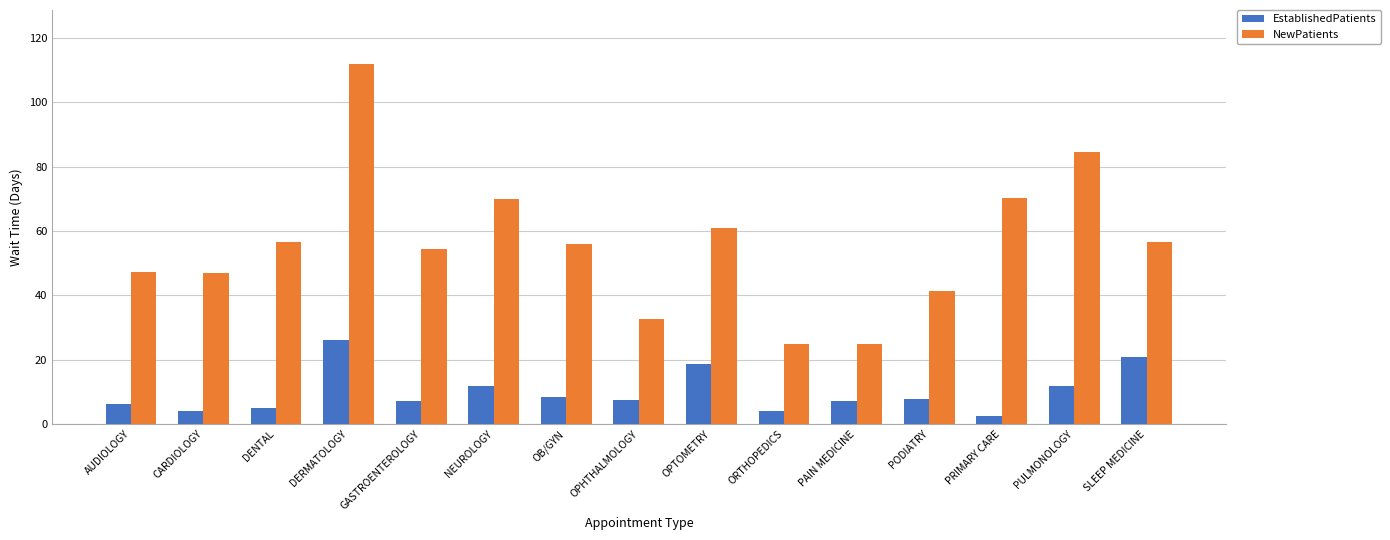

How many data points in NewPatients are less than 55?

7